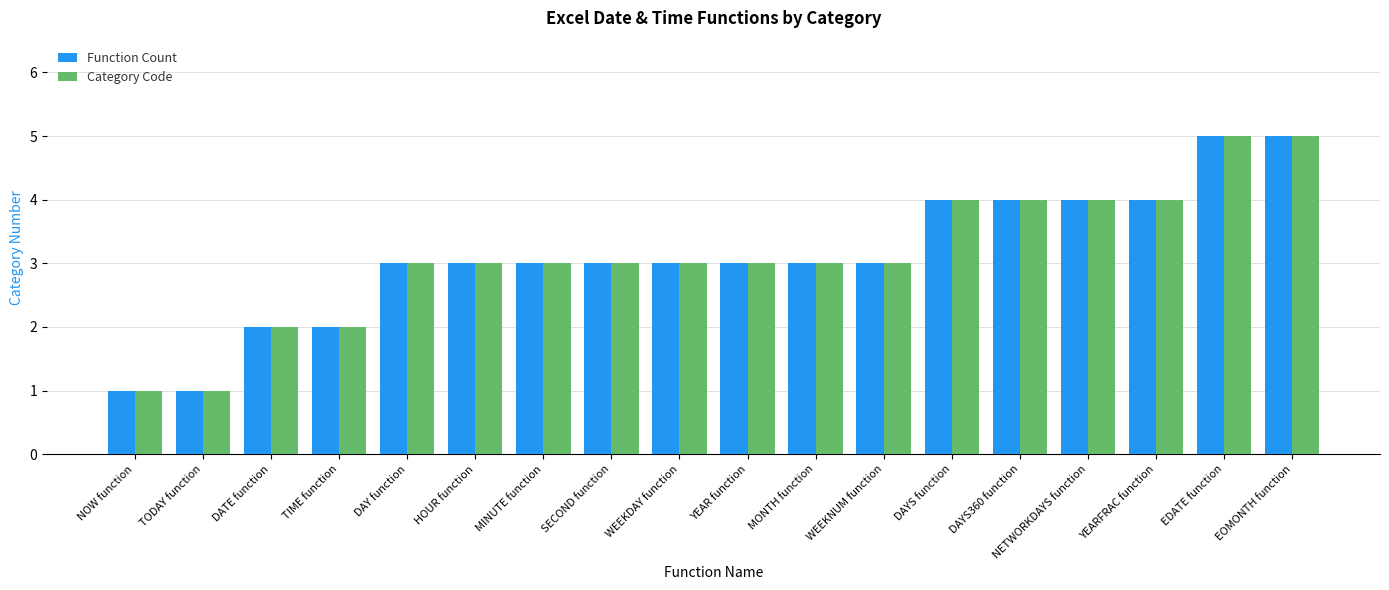

Is the value of Category Code at EOMONTH function greater than the value of Function Count at DAY function?

Yes